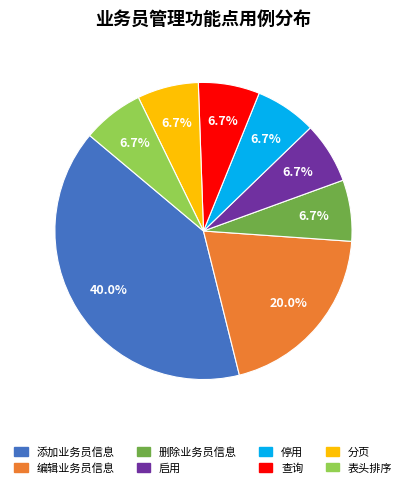

How much of the chart is everything except 查询?

93.3%